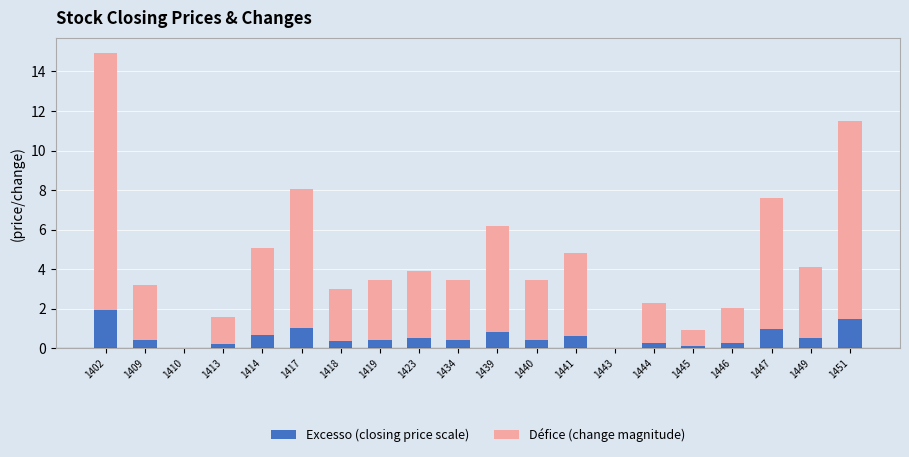

The Excesso (closing price scale) series shows 0.0 at 1443. True or false?

True